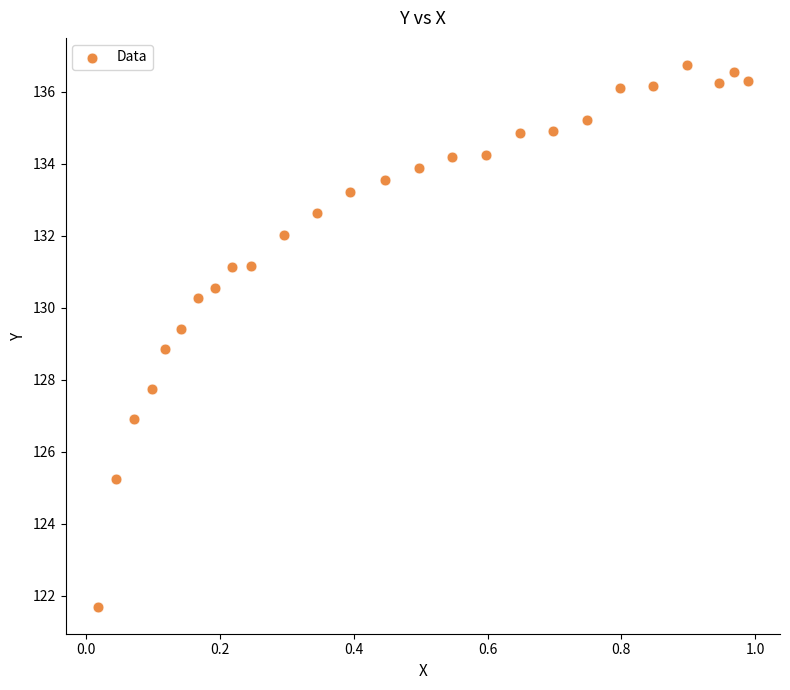

What is the range of Y values (max minus min)?

15.0